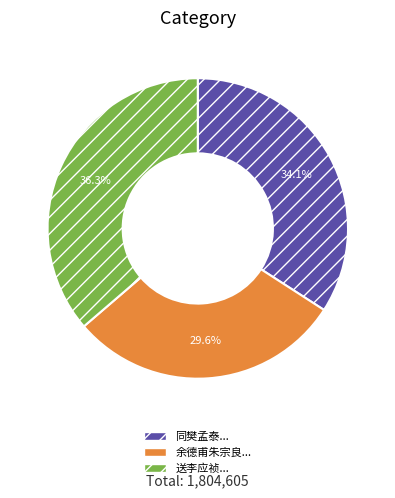

Is there any slice that represents more than half of the pie?

No